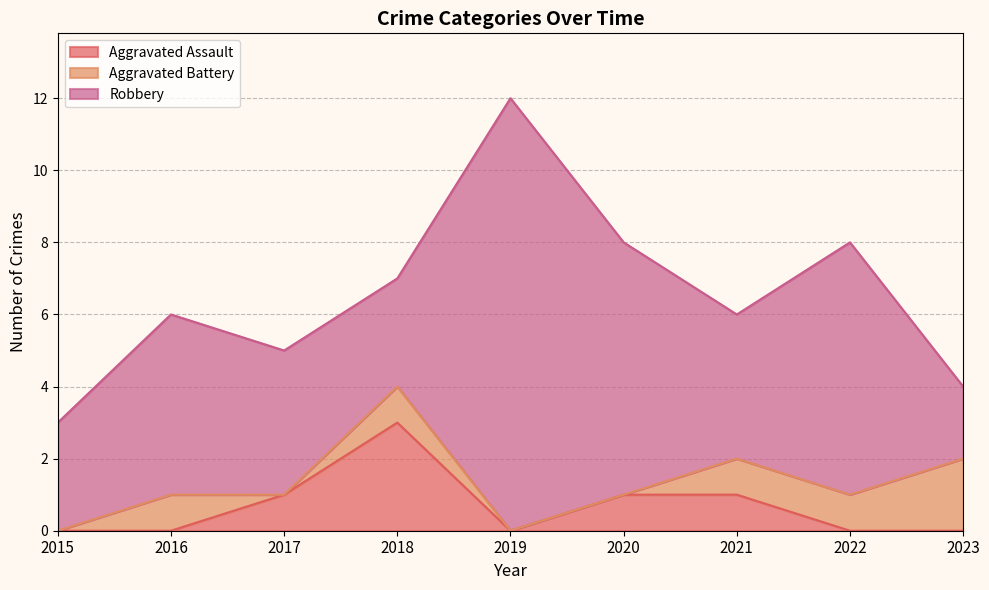

Reading left to right, what are all the values shown in this chart?

Aggravated Assault: 0	0	1	3	0	1	1	0	0
Aggravated Battery: 0	1	0	1	0	0	1	1	2
Robbery: 3	5	4	3	12	7	4	7	2